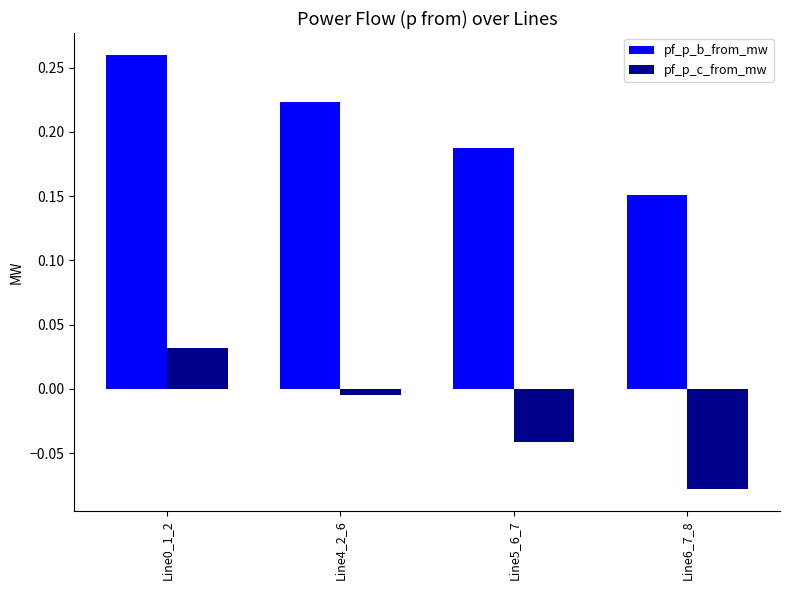

Which series has the largest range (max minus min)?

pf_p_b_from_mw